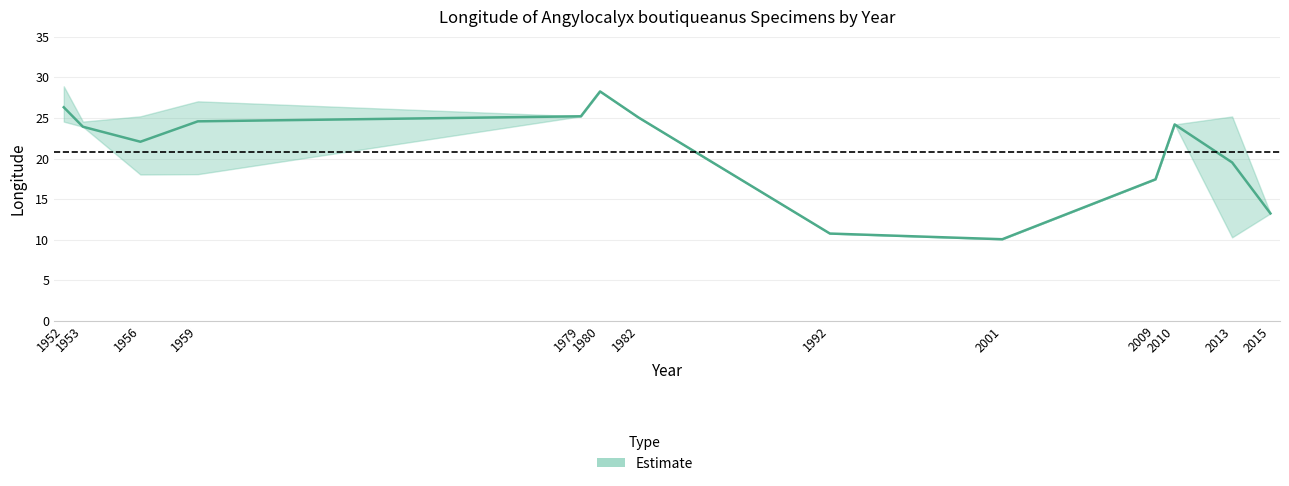

Does the chart have visible grid lines?

Yes